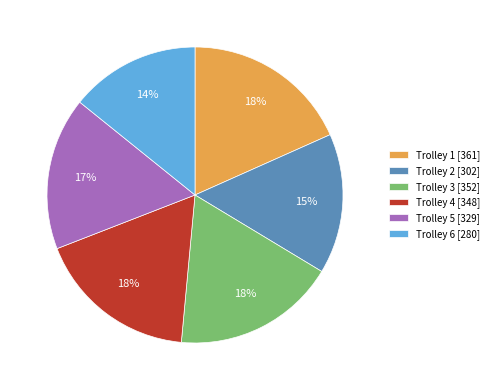

Combined, do Trolley 5 [329] and Trolley 3 [352] account for over 50%?

No